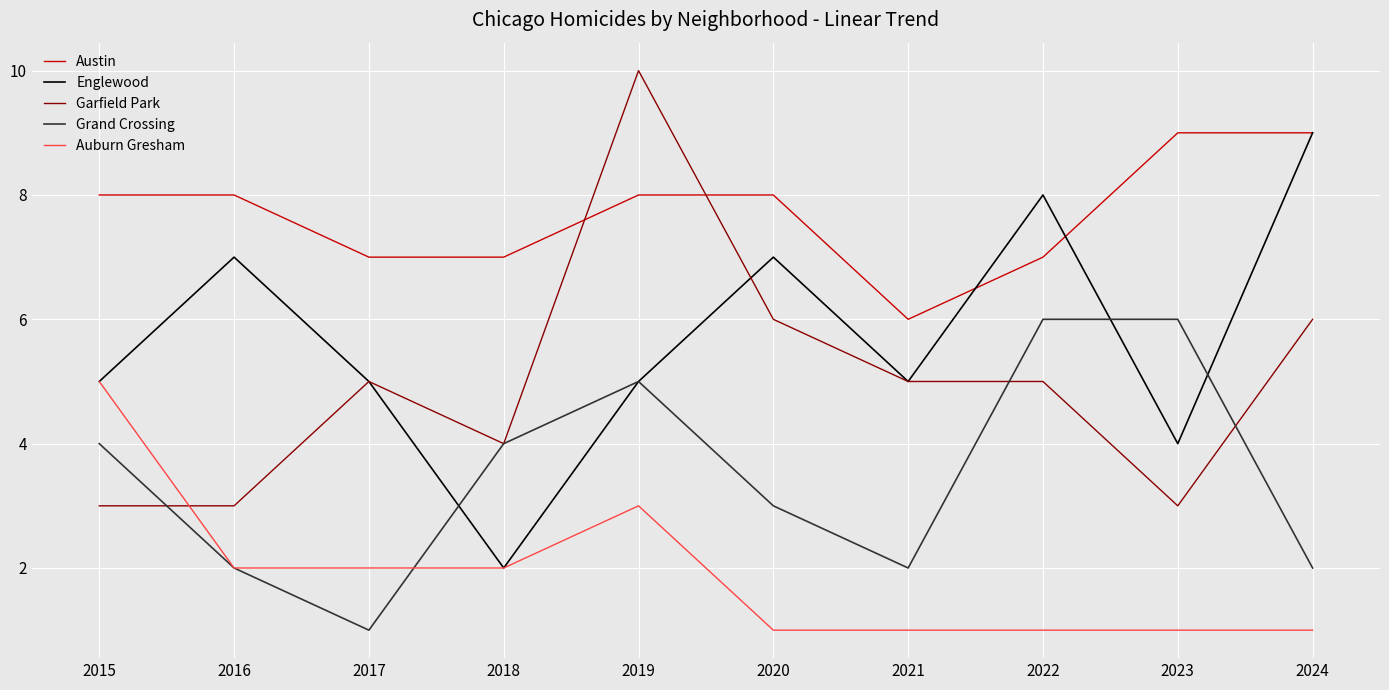

What is the difference between the highest and lowest values at 2018?

5